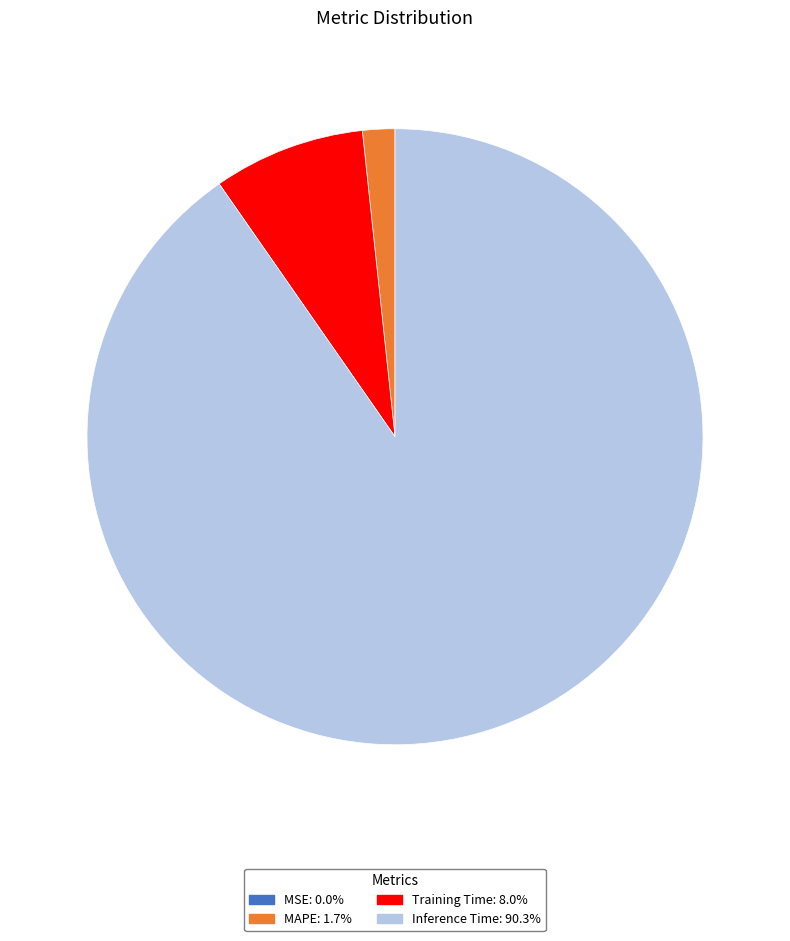

Is there any slice that represents more than half of the pie?

Yes